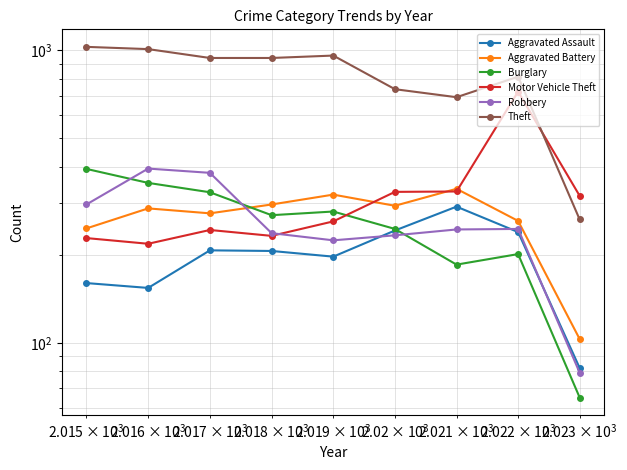

True or false: Aggravated Battery has a value of 439 at $\mathdefault{10^{3}}$.

False